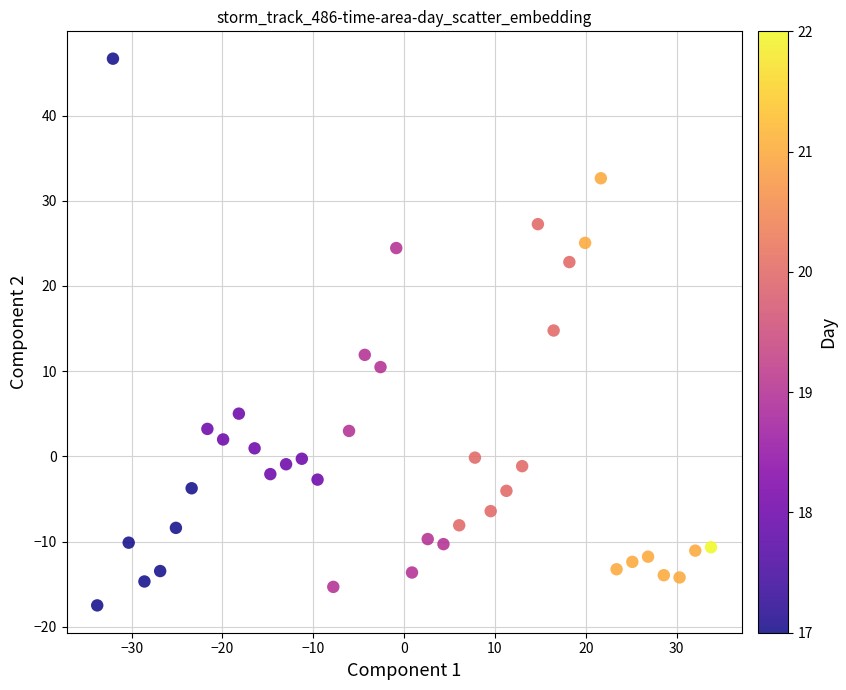

What Y value in the scatter plot is closest to 14?

14.8